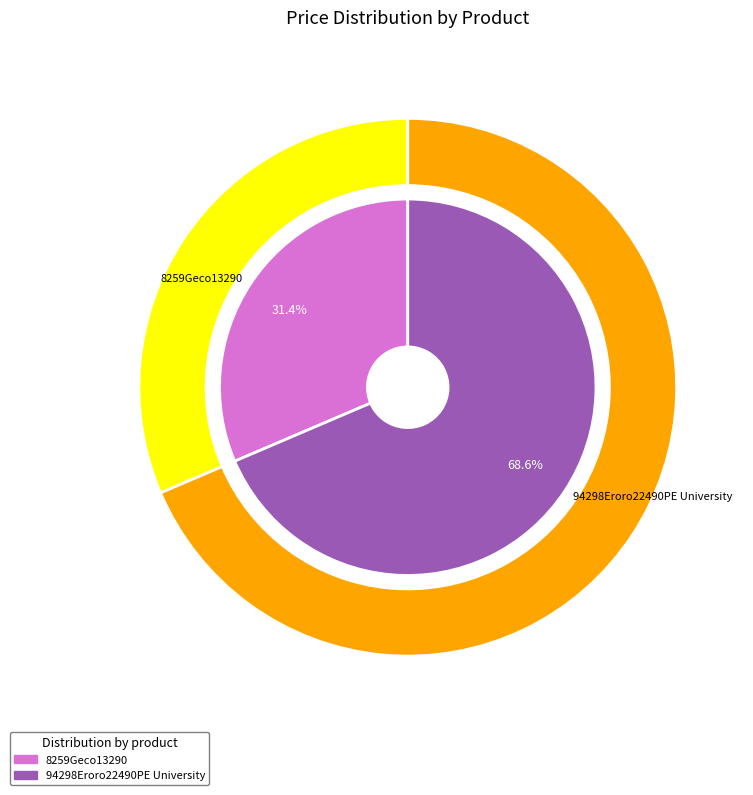

To the nearest percent, what is the difference between the largest and smallest slice percentages?

37%